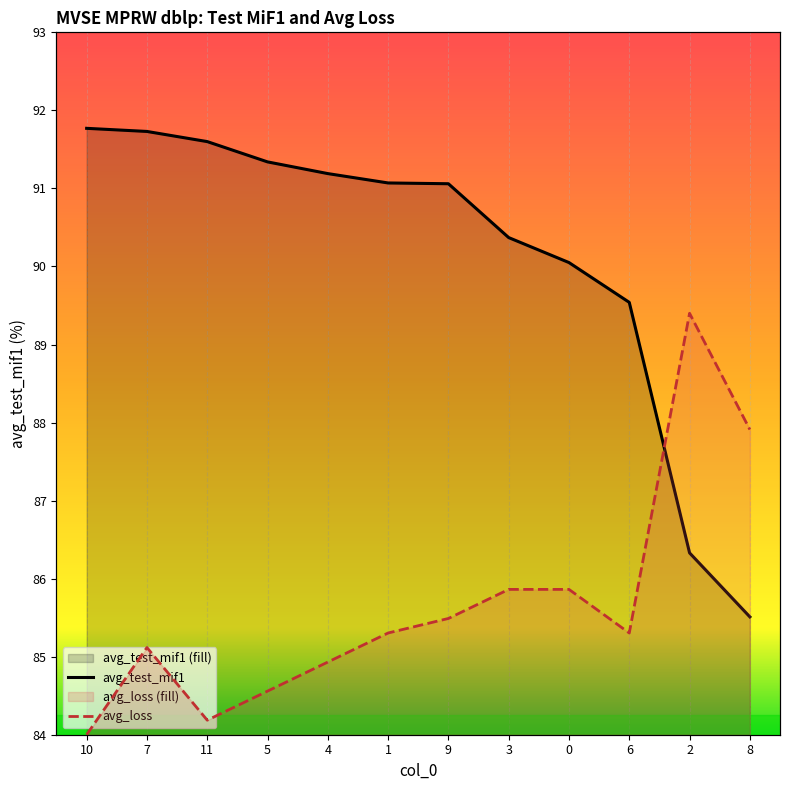

What position from the right is 5?

9